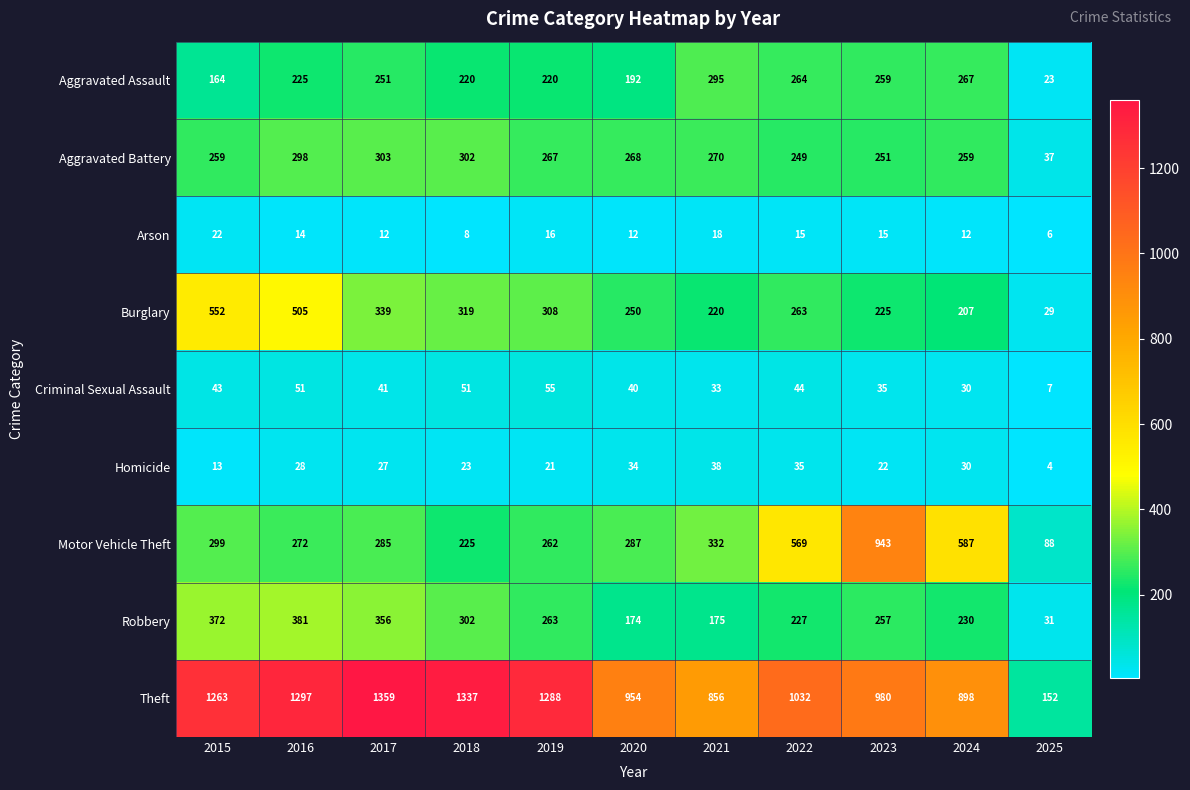

How many series are shown in this chart?

9